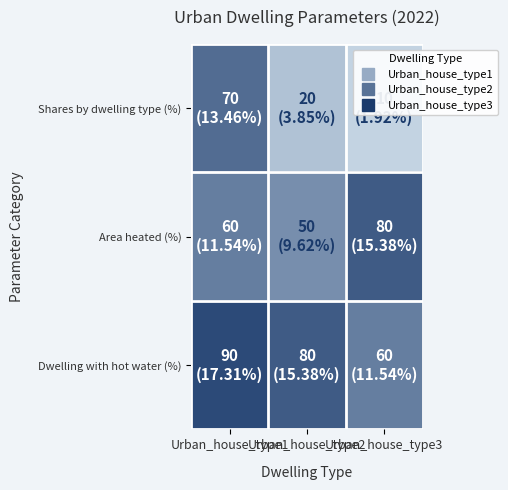

Which series changed the most between Urban_house_type2 and Urban_house_type3?

Area heated (%)